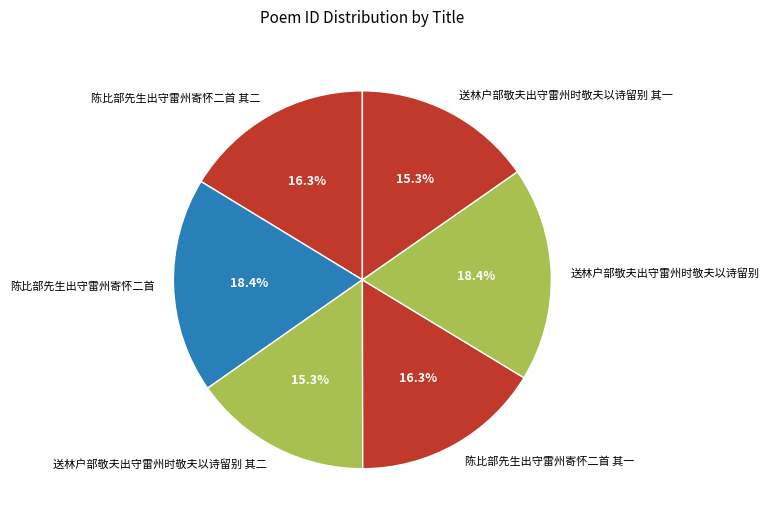

To the nearest percent, what is the difference between the largest and smallest slice percentages?

3%